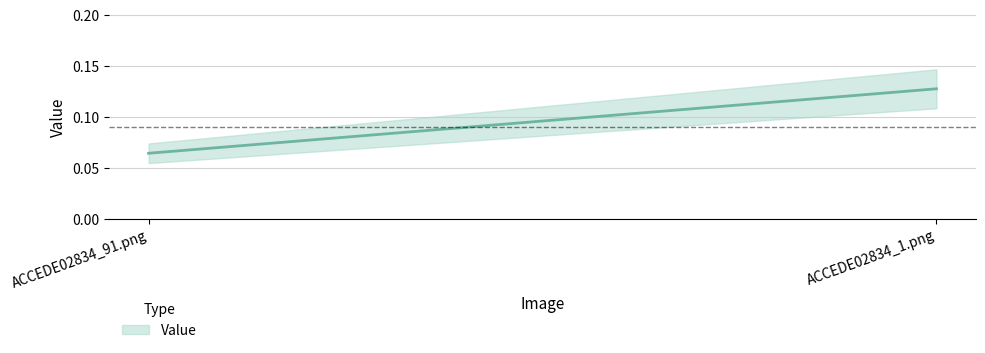

Reading left to right, extract all data points from this chart.

ACCEDE02834_91.png=0.1	ACCEDE02834_1.png=0.1